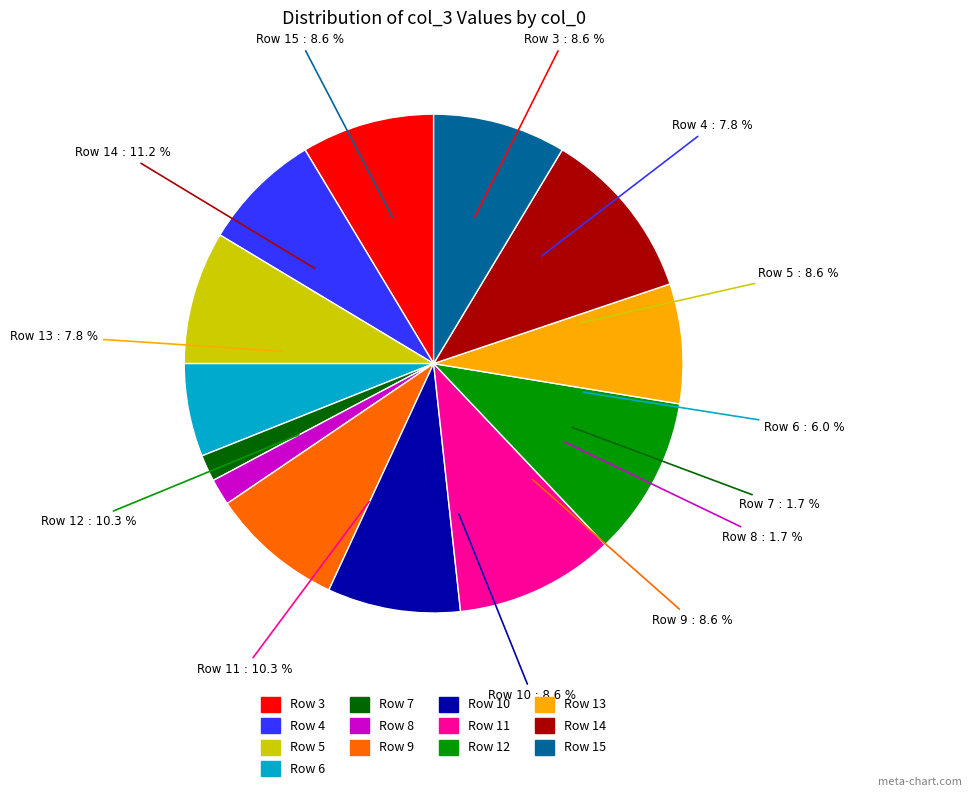

Which has a higher value, 6 or 11?

11